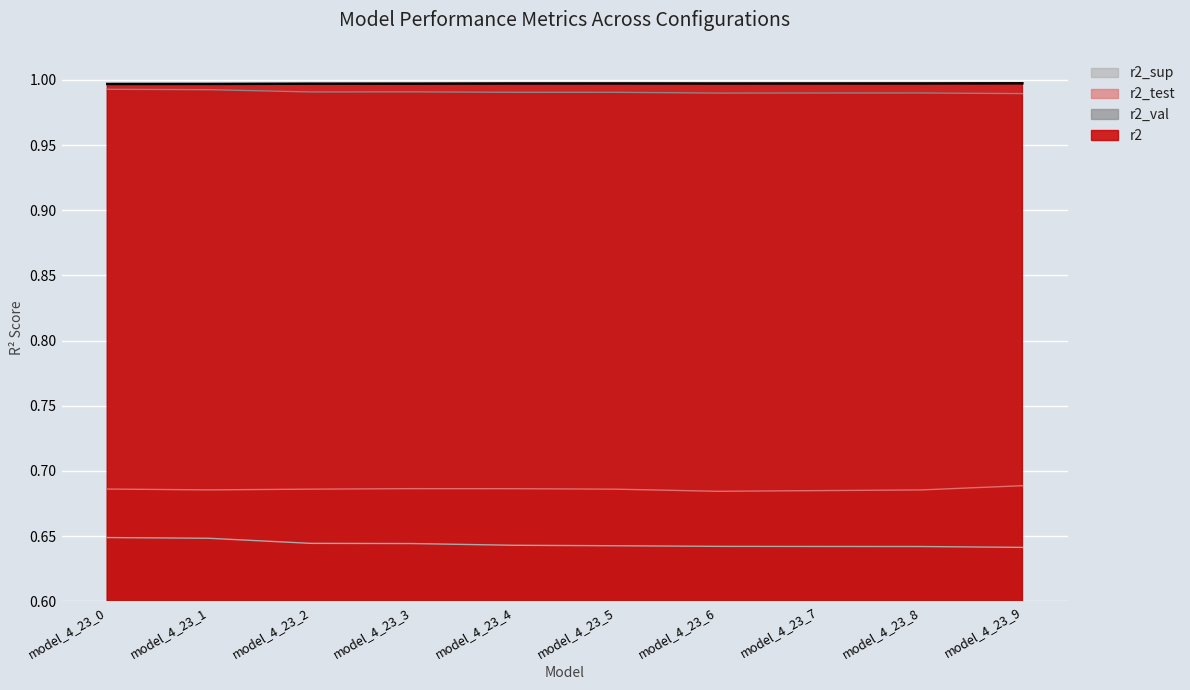

At which label is r2_test closest to 0?

model_4_23_6